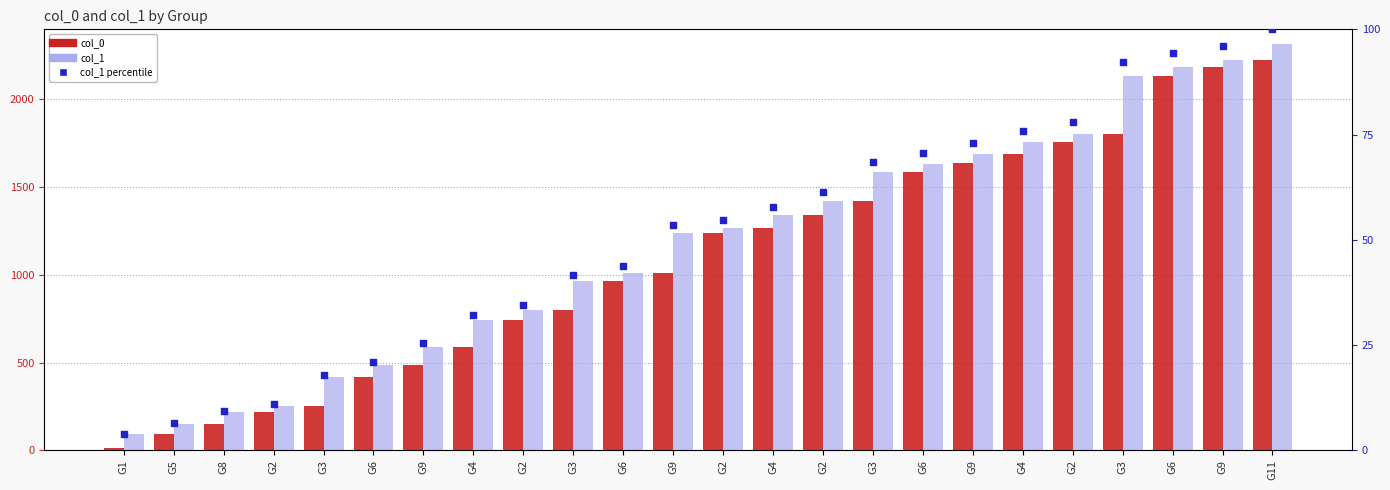

Which series contains the lowest Y value?

col_1 percentile